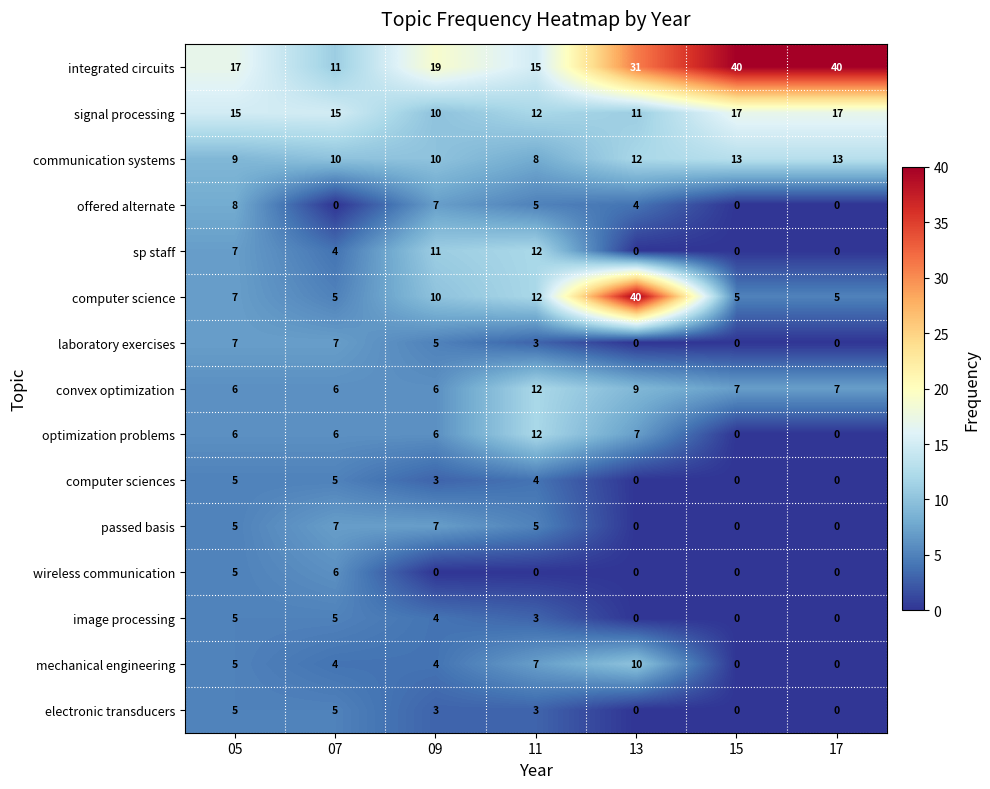

What is the total value across all series at 17?

82